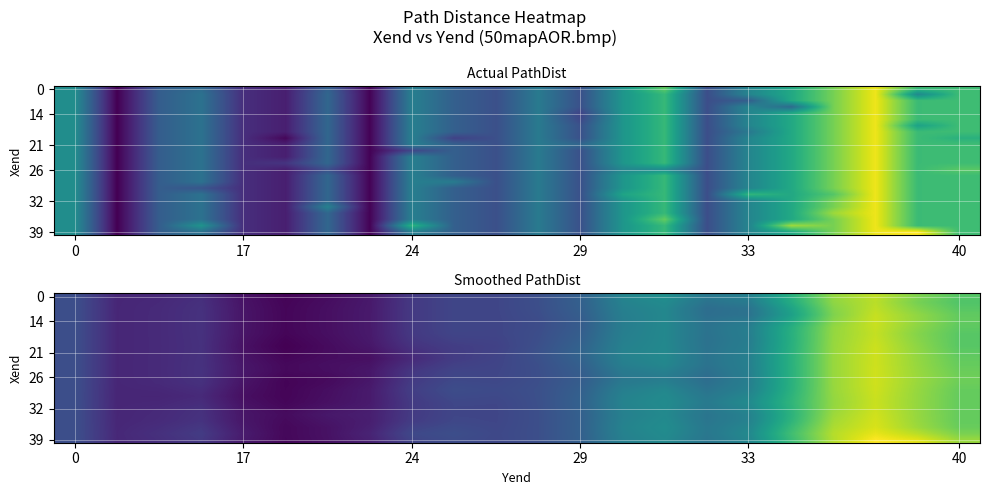

What is the total value across all series at 20?

1159.0